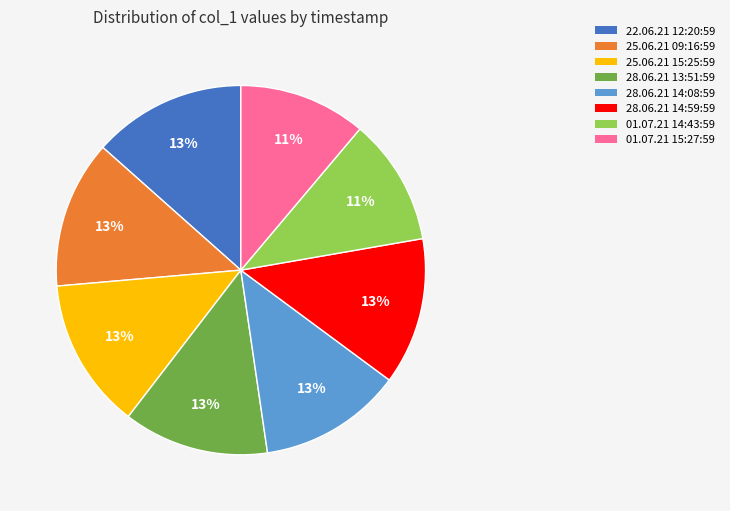

The 25.06.21 15:25:59 slice represents 2% of the pie. True or false?

False